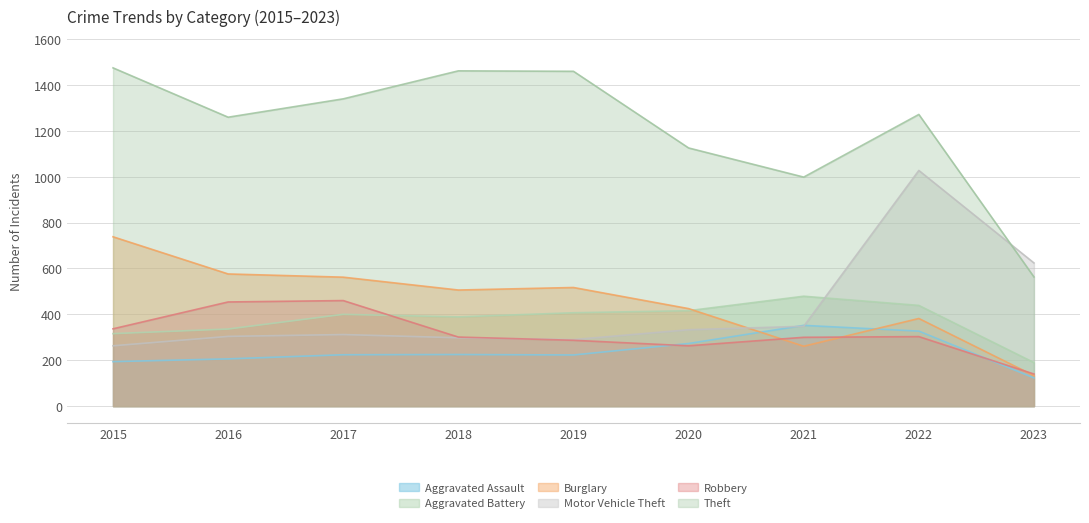

Which has a higher value, 2021 or 2020?

2021